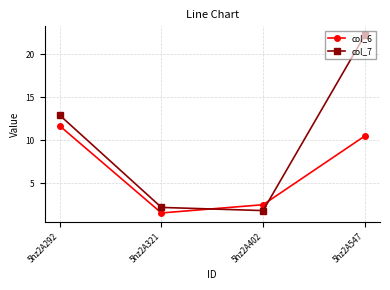

Count the number of categories in the chart.

4